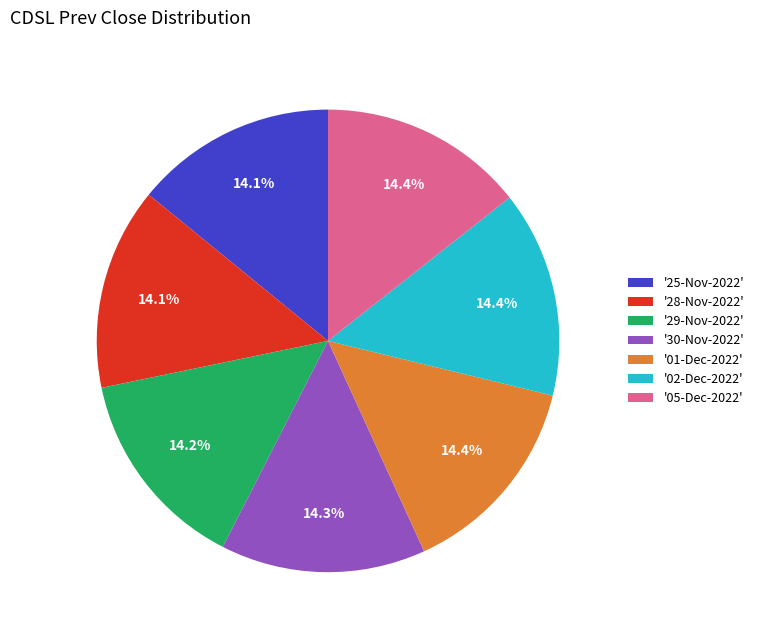

Is there a majority slice in this chart?

No